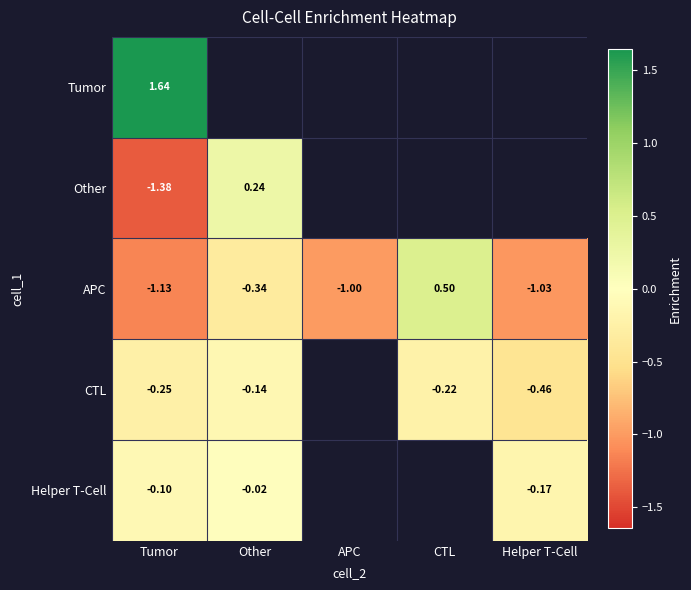

Rank the categories by APC value from highest to lowest.

CTL, Other, APC, Helper T-Cell, Tumor